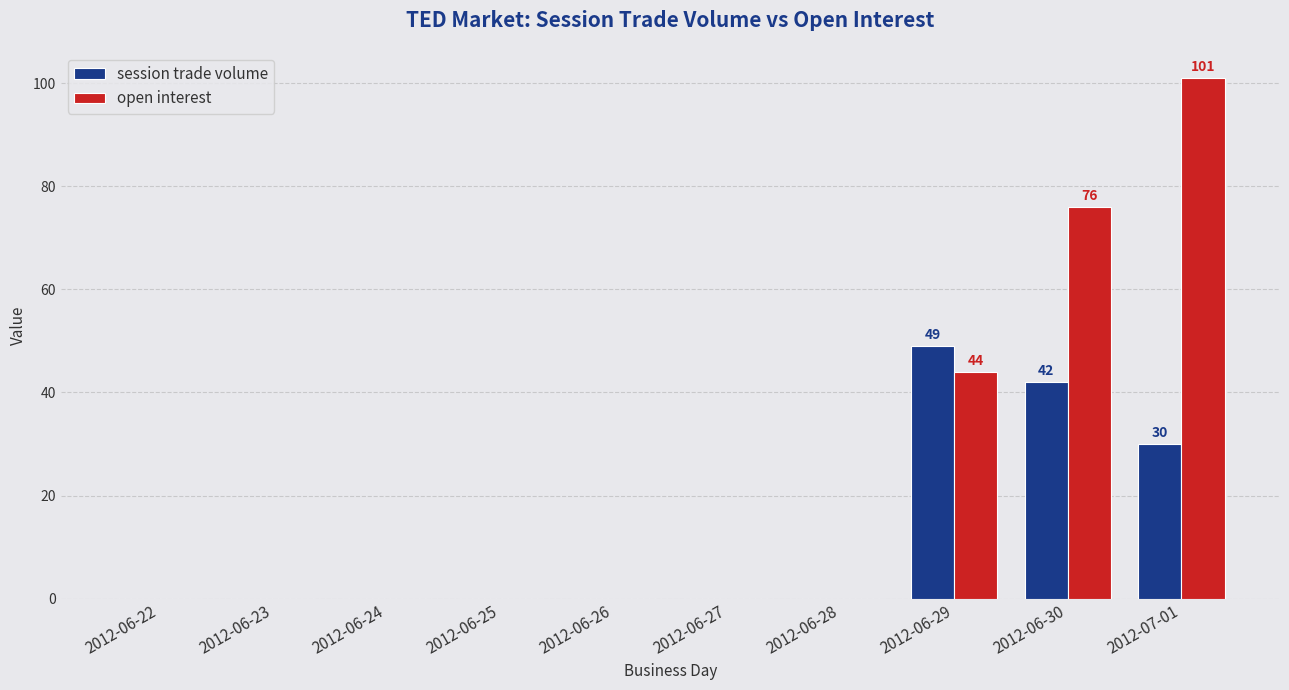

What is the greatest value displayed?

101